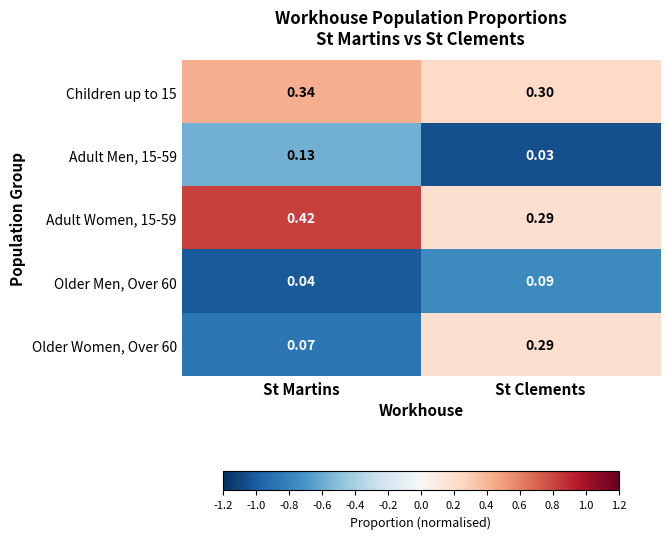

List the labels in order of Adult Women, 15-59 value, smallest first.

St Clements, St Martins